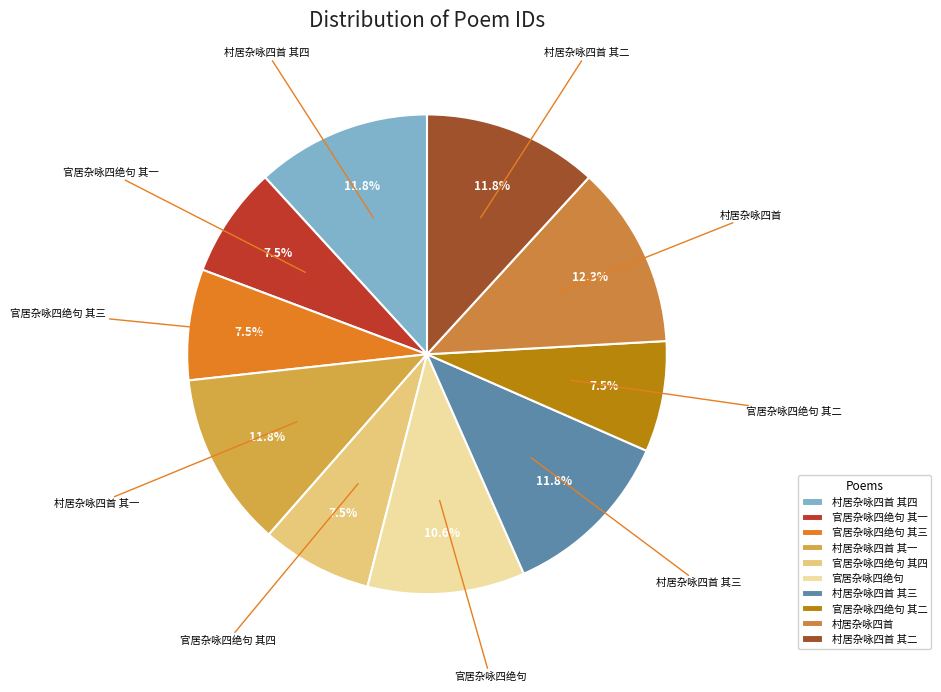

To the nearest percent, what is the difference between the largest and smallest slice percentages?

5%